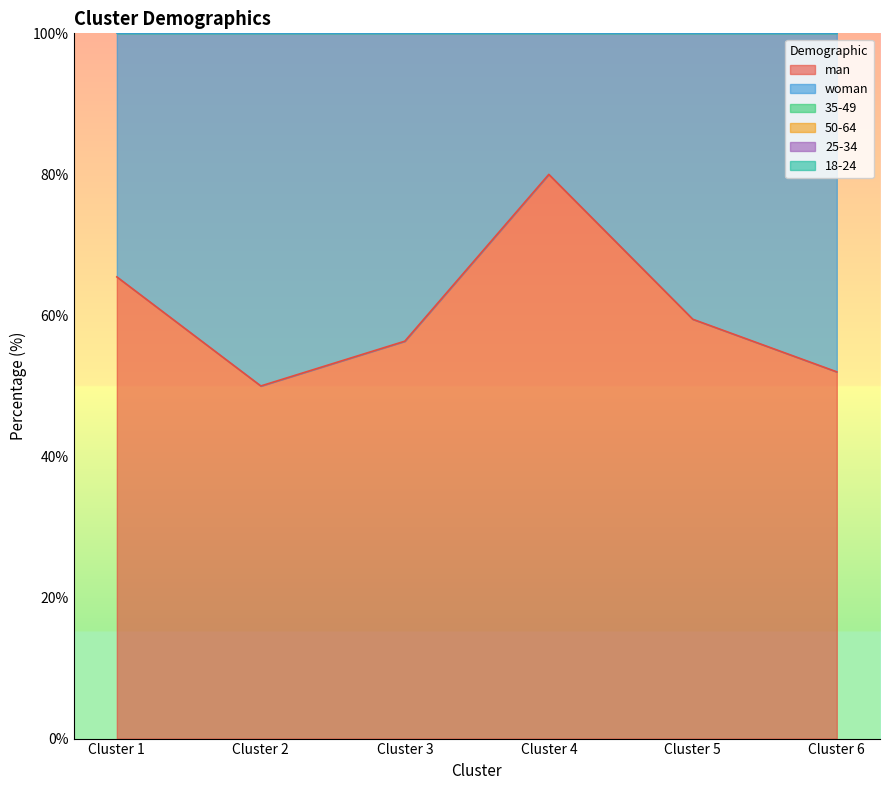

What is the total value across all series at Cluster 3?

573.0